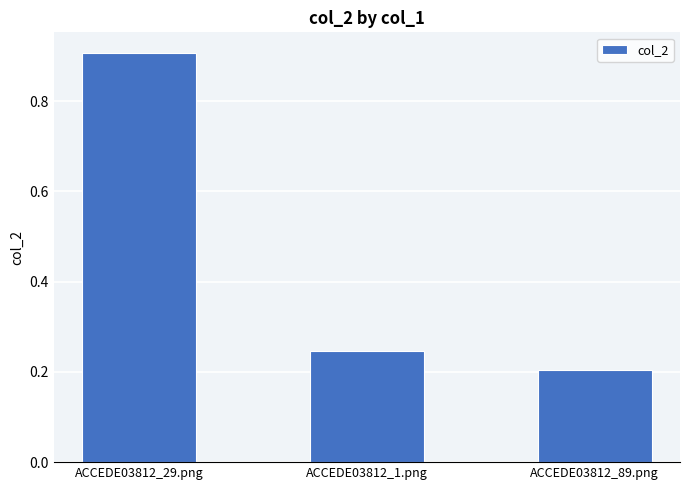

The value at ACCEDE03812_1.png is 0.2. True or false?

True